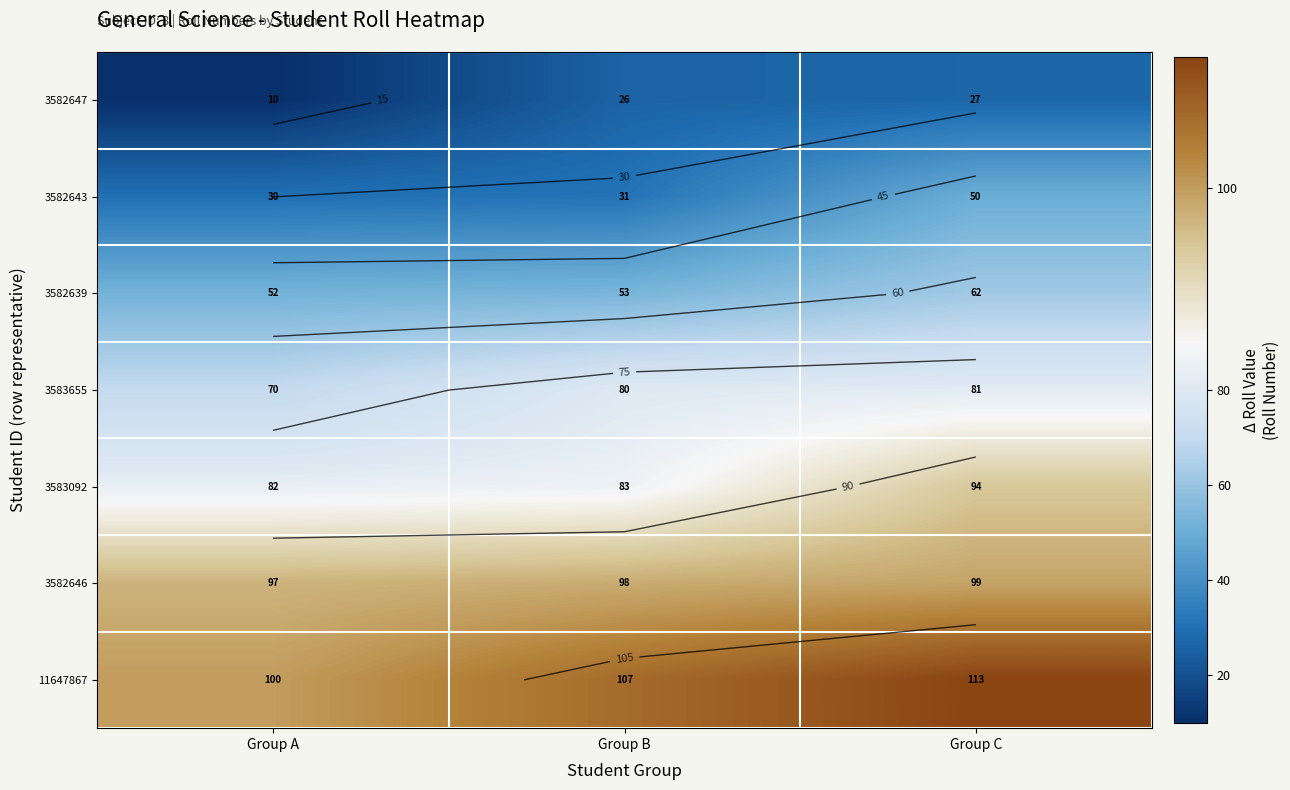

What is the minimum value for 3582639?

52